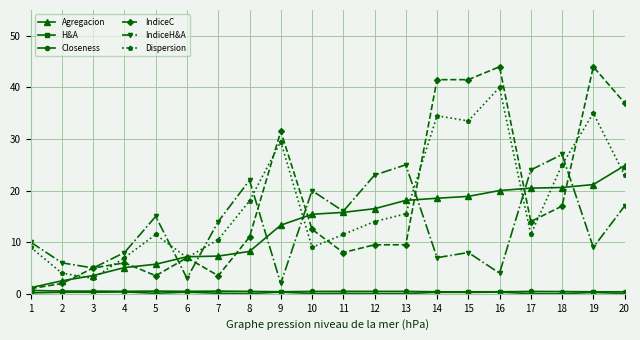

How many lines are shown in the chart?

6